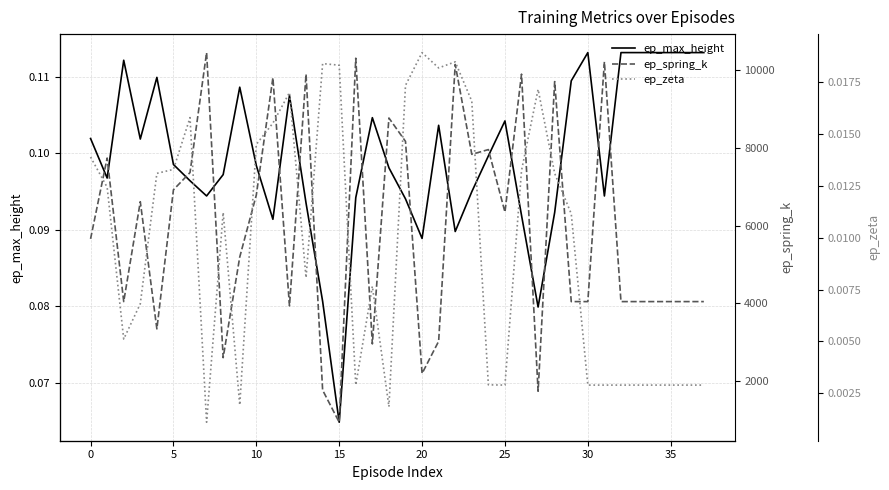

Which series has the largest range (max minus min)?

ep_spring_k